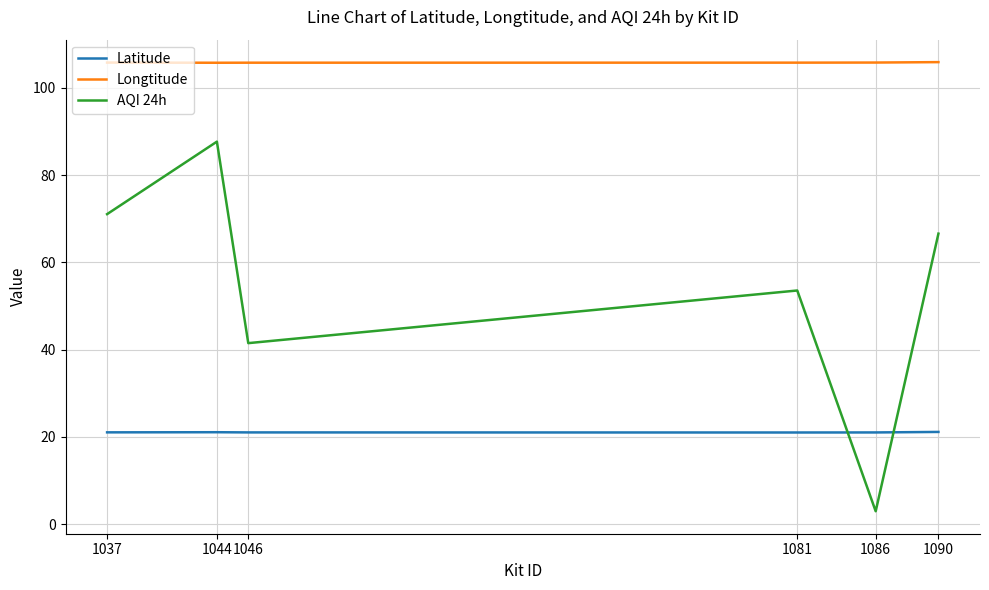

How many lines are shown in the chart?

3